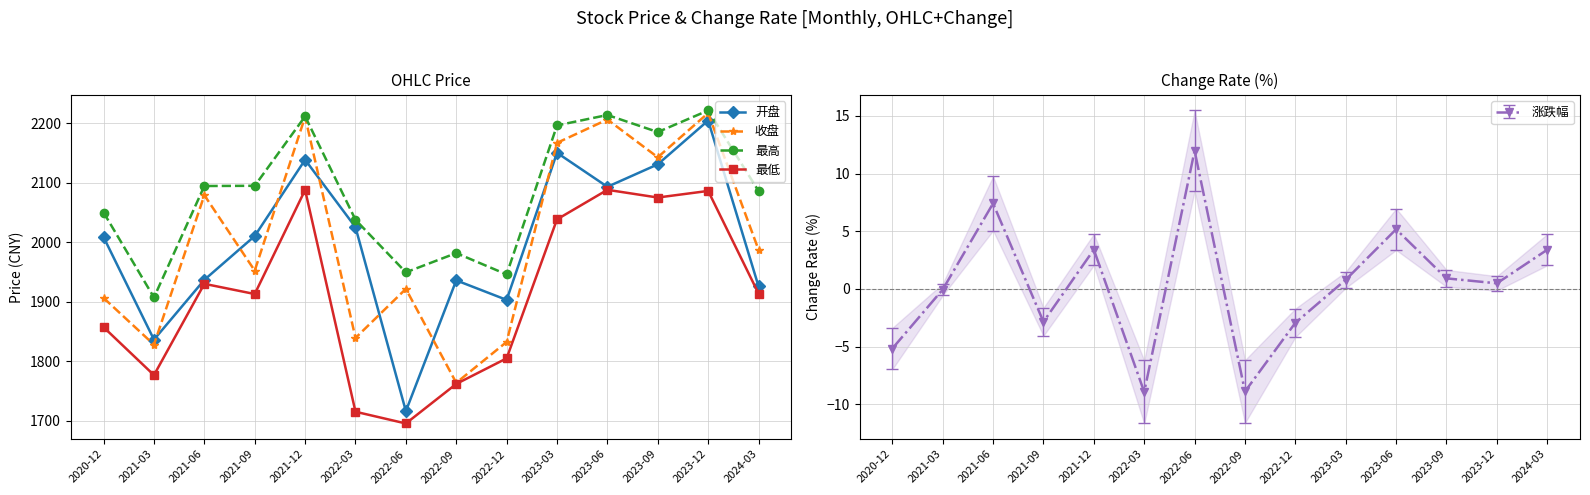

What is the maximum value shown in the chart?

2221.7